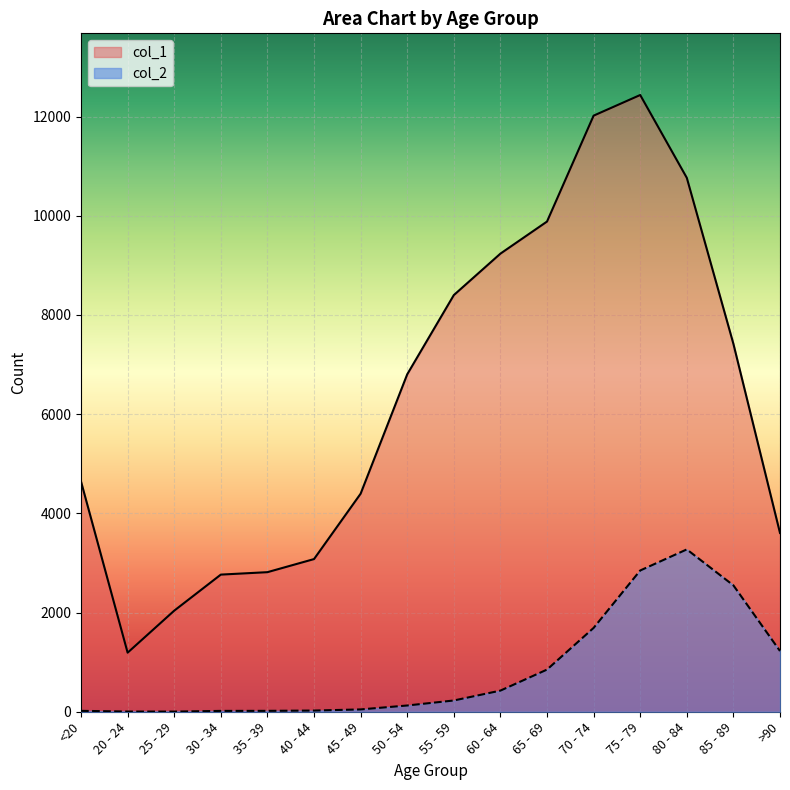

Which series changed the most between 40 - 44 and 45 - 49?

col_1